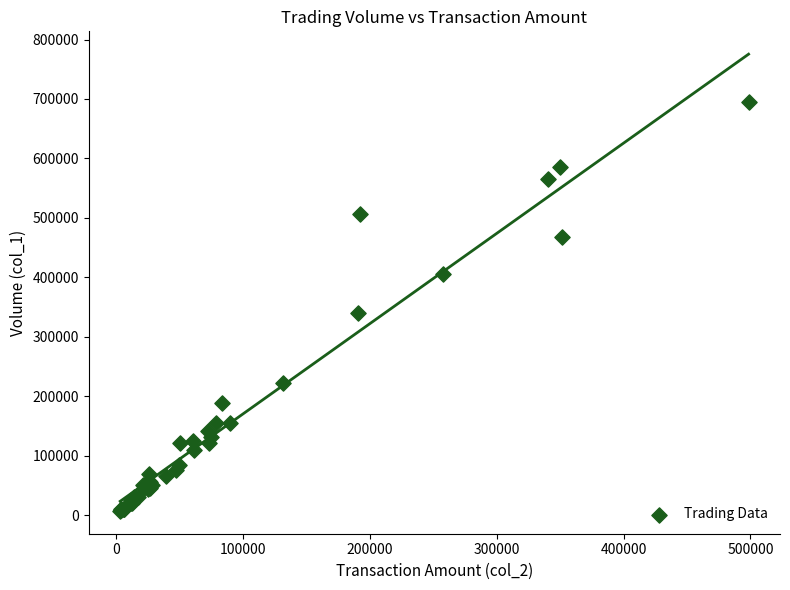

What Y value in the scatter plot is closest to 351000?

340000